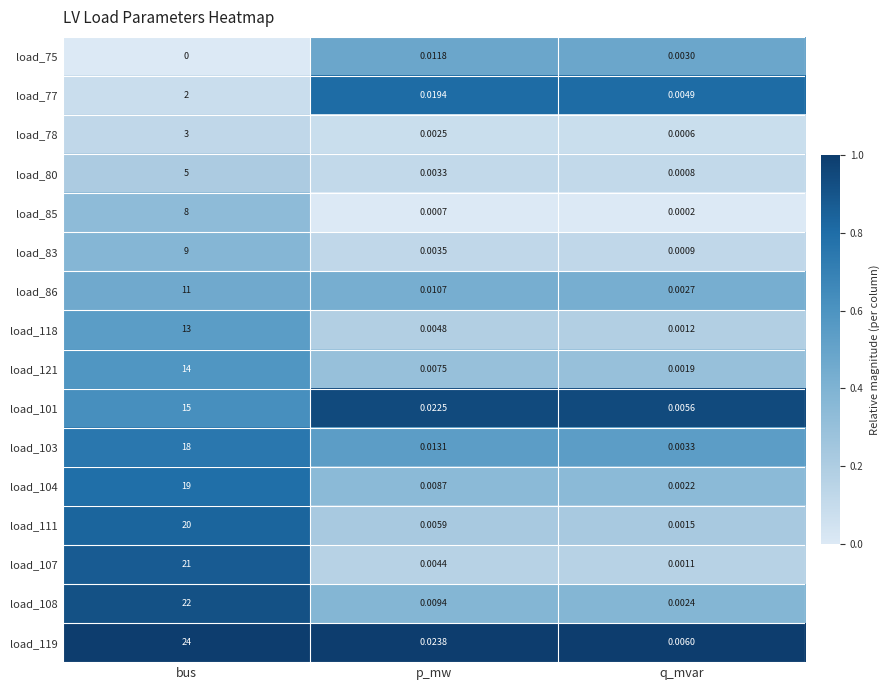

Where is load_118 nearest to the value 6?

p_mw